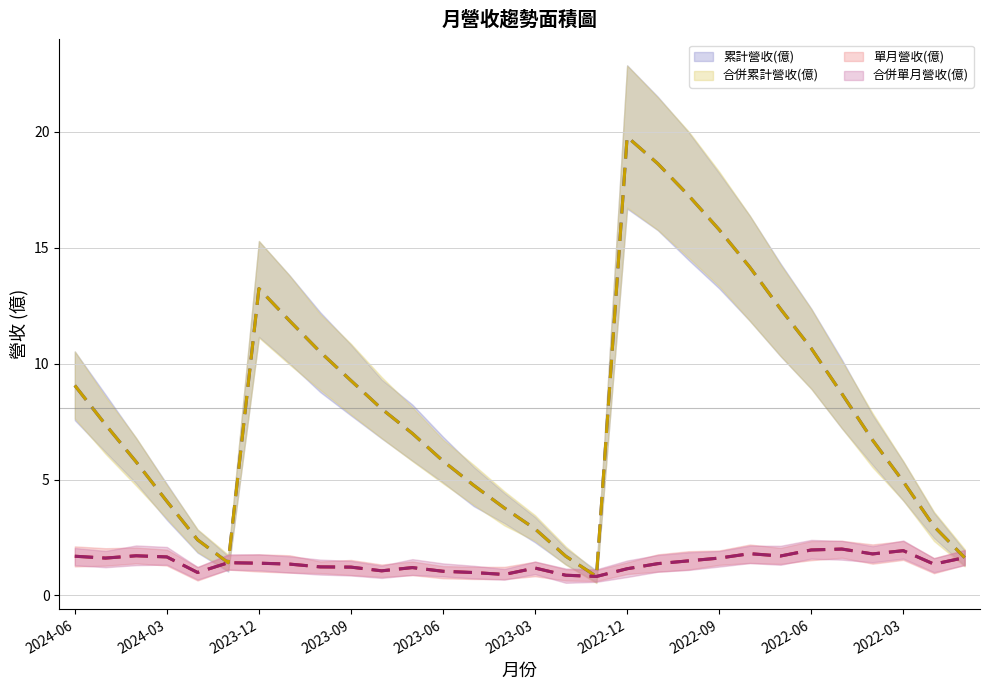

Reading left to right, what are all the values shown in this chart?

累計營收(億): 9.1	7.4	5.8	4.1	2.4	1.4	13.2	11.8	10.5	9.3	8.1	7.0	5.8	4.8	3.8	2.9	1.7	0.8	19.8	18.6	17.3	15.8	14.2	12.4	10.7	8.7	6.7	4.9	3.0	1.6
合併累計營收(億): 9.1	7.4	5.8	4.1	2.4	1.4	13.2	11.8	10.5	9.3	8.1	7.0	5.8	4.8	3.8	2.9	1.7	0.8	19.8	18.6	17.3	15.8	14.2	12.4	10.7	8.7	6.7	4.9	3.0	1.6
單月營收(億): 1.7	1.6	1.7	1.7	1.0	1.4	1.4	1.4	1.2	1.2	1.1	1.2	1.0	1.0	0.9	1.2	0.9	0.8	1.1	1.4	1.5	1.6	1.8	1.7	2.0	2.0	1.8	1.9	1.4	1.6
合併單月營收(億): 1.7	1.6	1.7	1.7	1.0	1.4	1.4	1.4	1.2	1.2	1.1	1.2	1.0	1.0	0.9	1.2	0.9	0.8	1.1	1.4	1.5	1.6	1.8	1.7	2.0	2.0	1.8	1.9	1.4	1.6